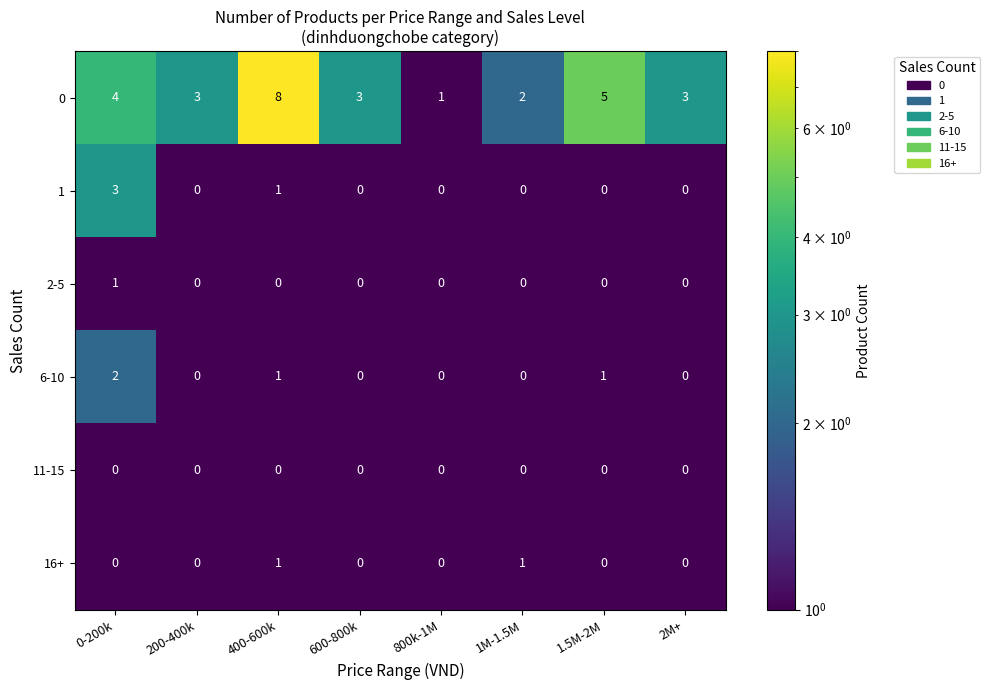

The 6-10 series shows -1 at 600-800k. True or false?

False